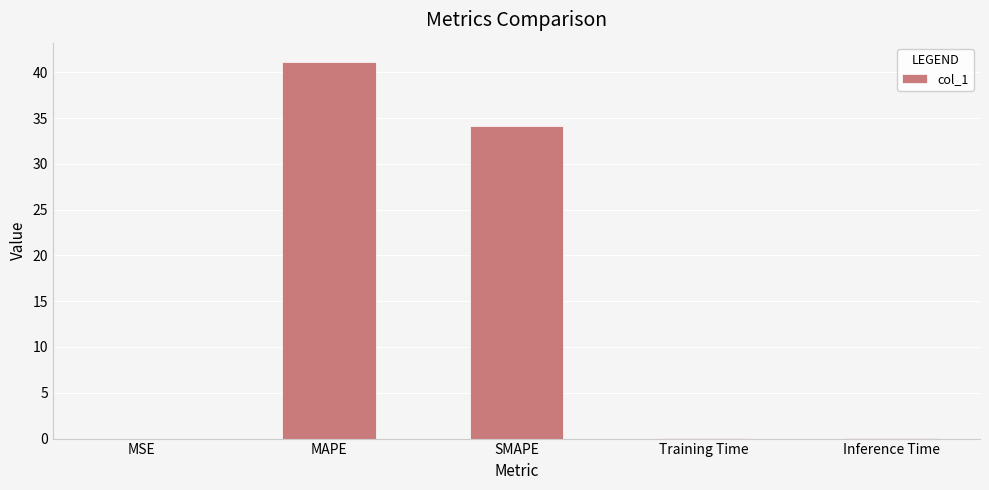

What is the sum of all values?

75.5